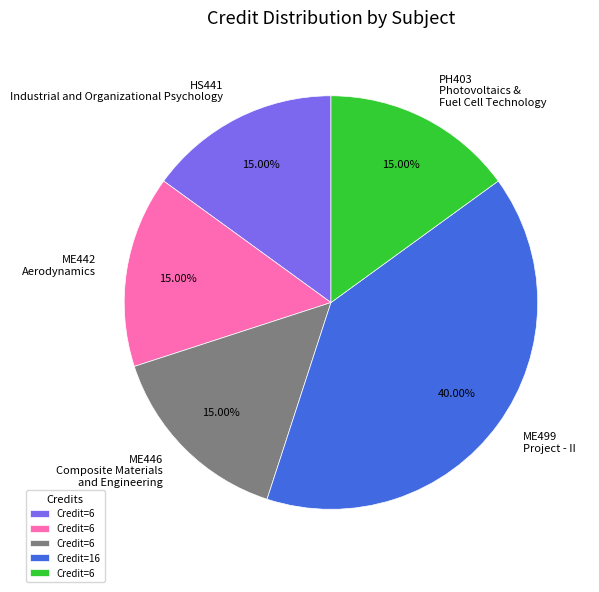

Combined, do ME442 Aerodynamics and ME446 Composite Materials and Engineering account for over 50%?

No